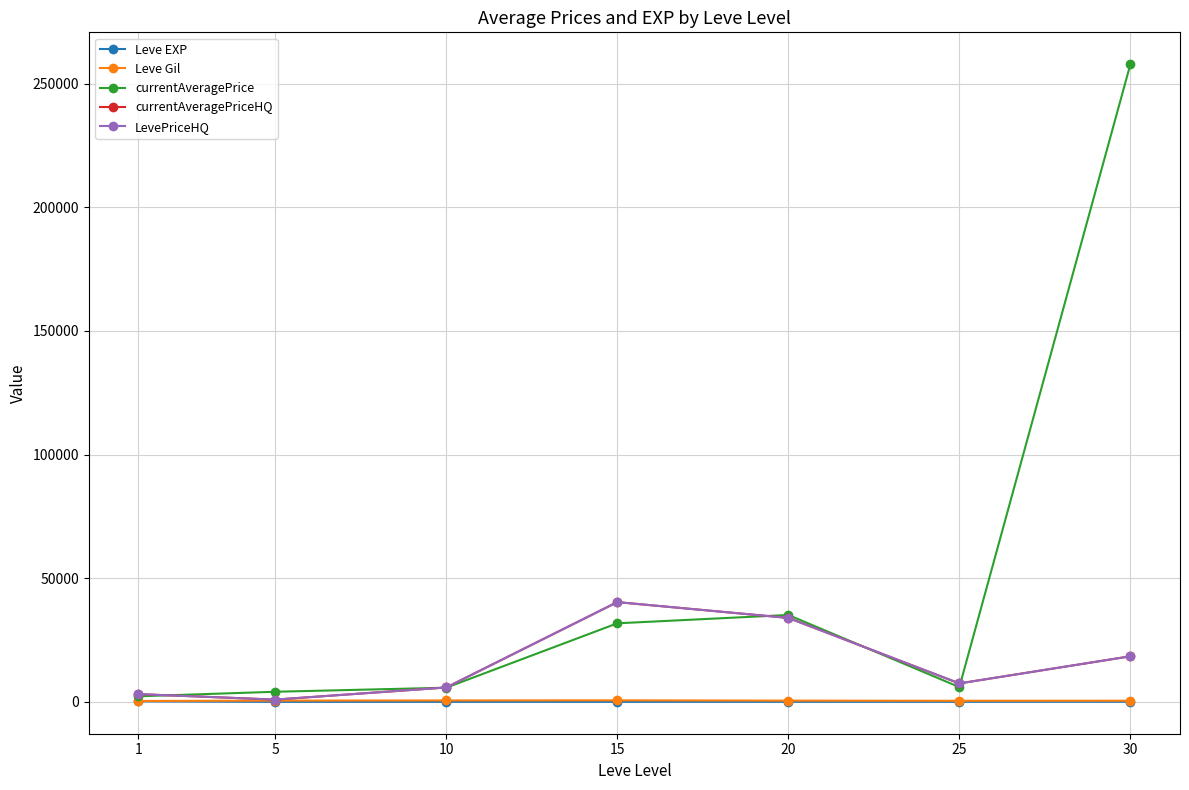

True or false: Leve EXP has a value of 50.1 at 25.

False